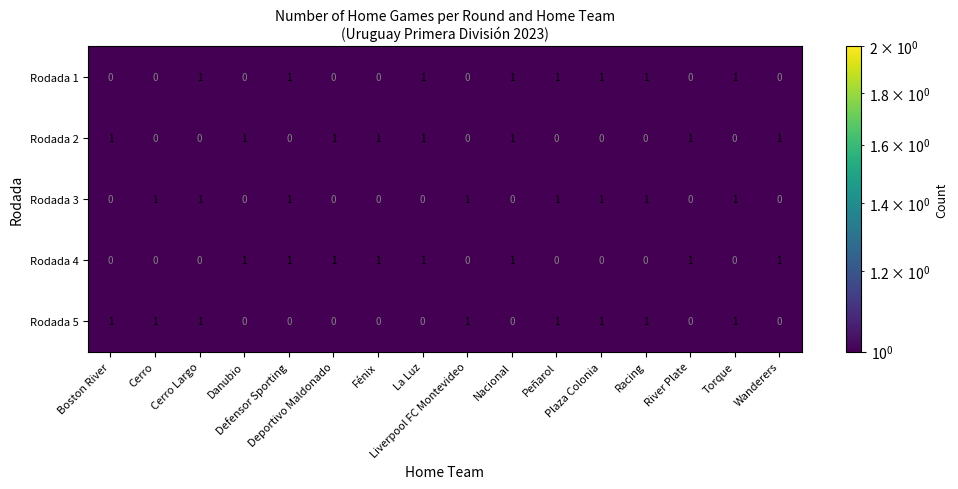

At how many categories does at least one series exceed 0?

16